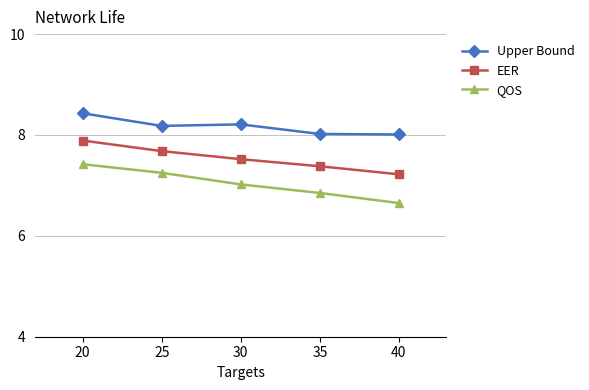

Which series has the largest range (max minus min)?

QOS